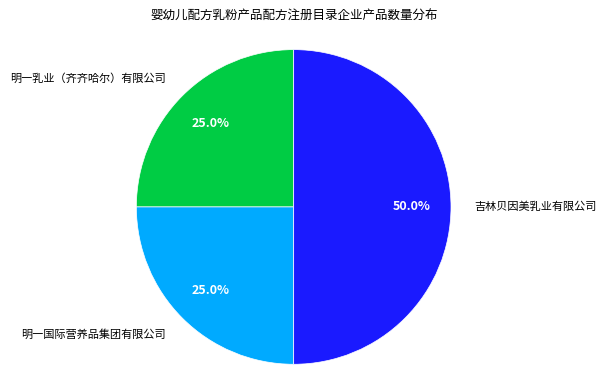

To the nearest percent, what percentage of the pie is 吉林贝因美乳业有限公司?

50%